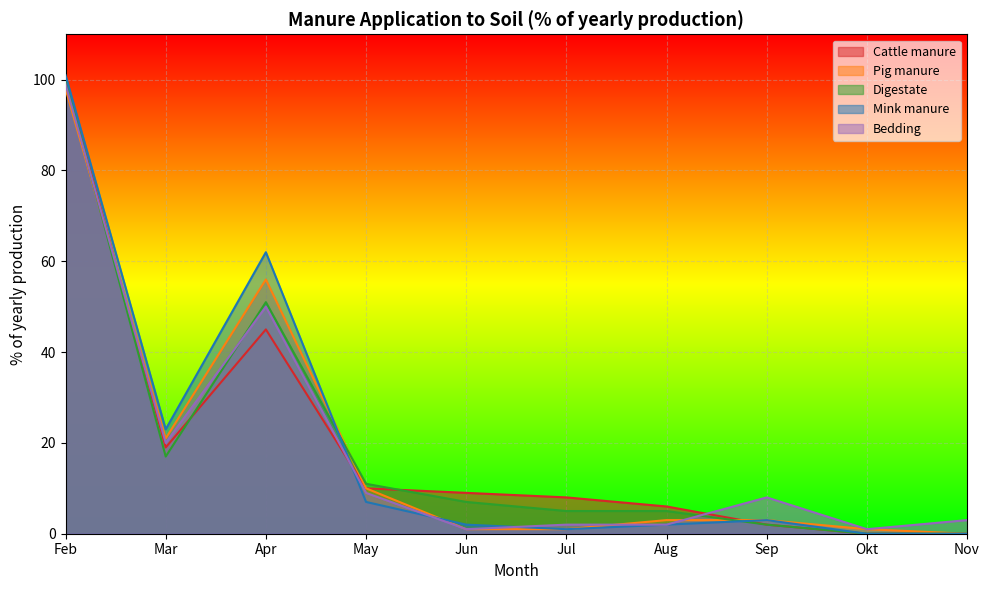

What position from the left is Jun?

5